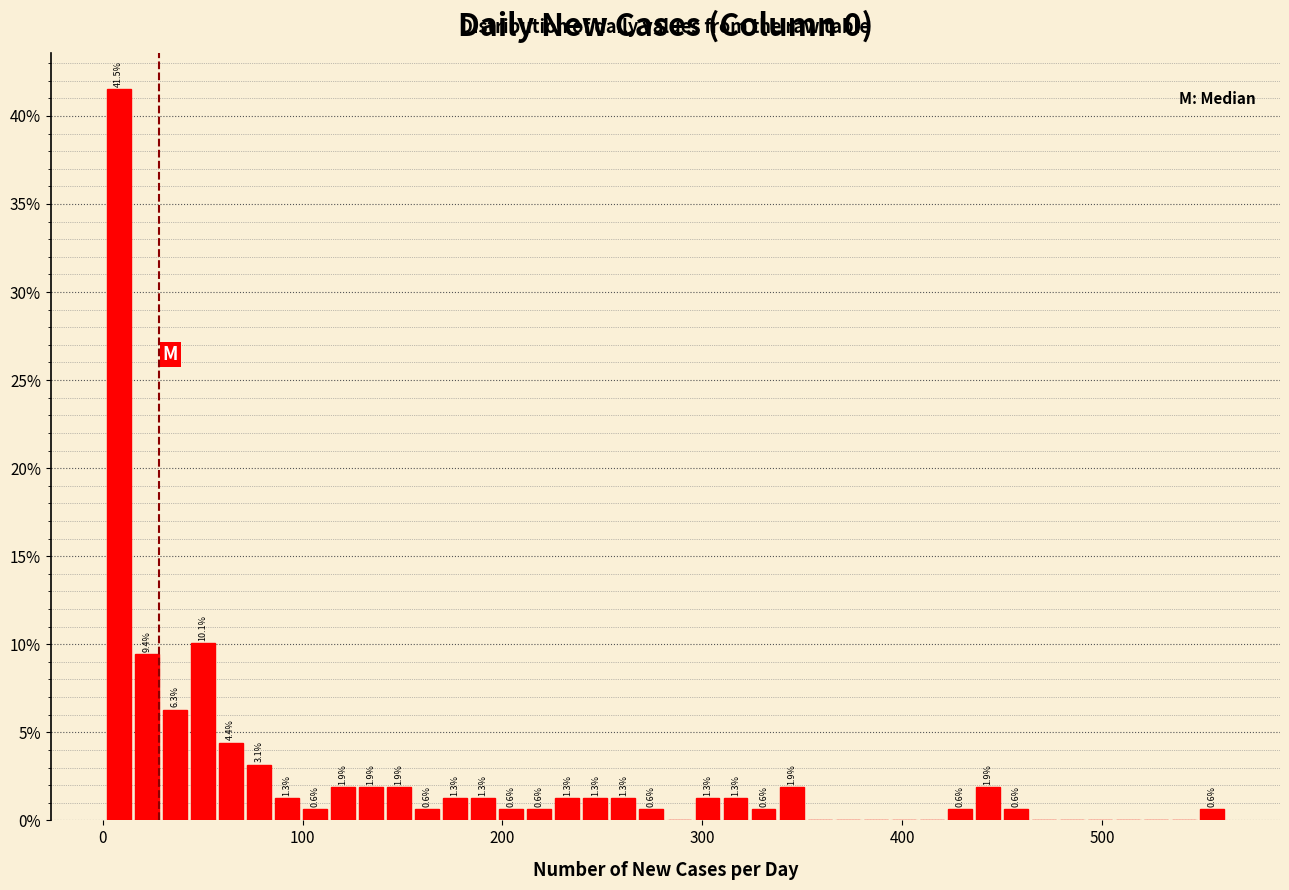

Read against the x-axis, roughly where is the centre of the tallest bar?

10